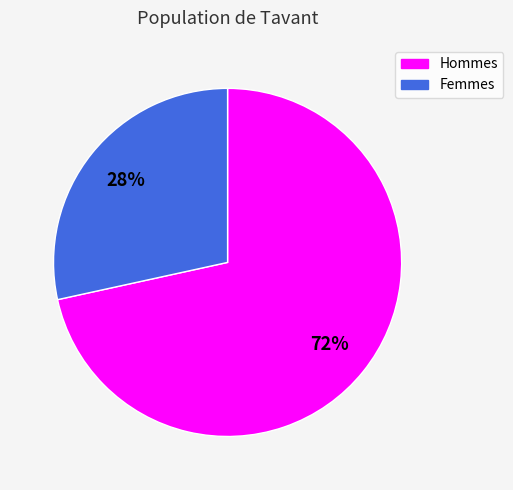

Does any single category account for the majority?

Yes